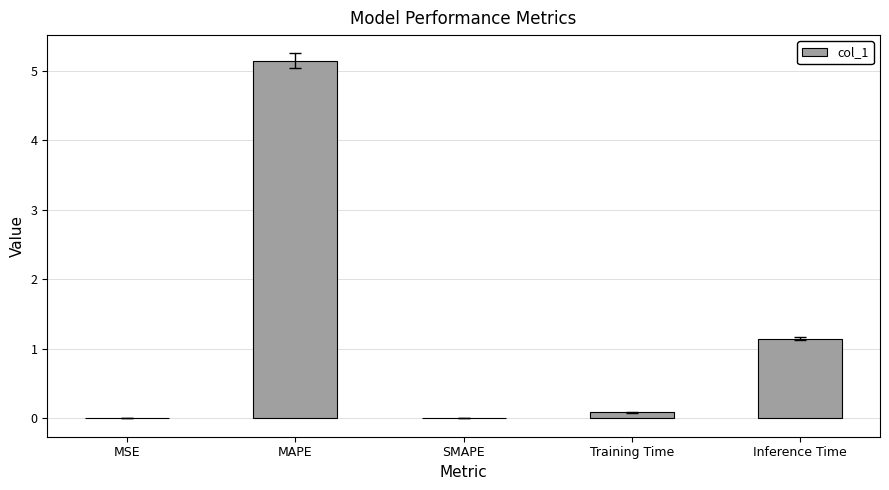

At which label is the value closest to 2?

Inference Time